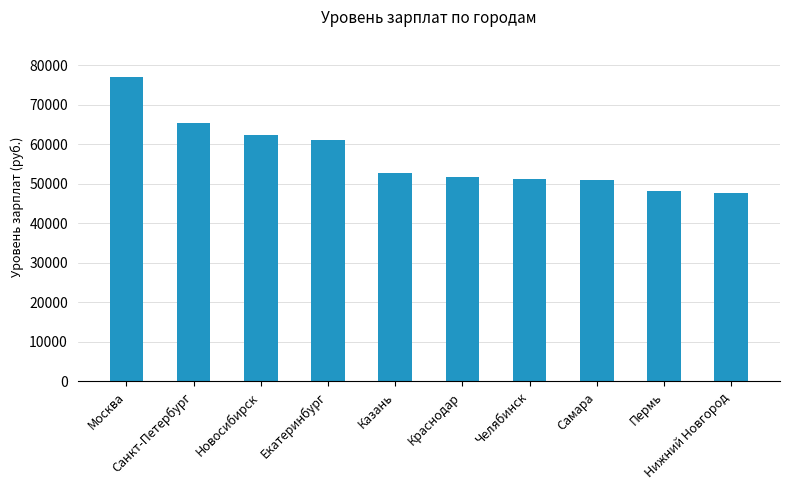

What is the value of the 5th bar from the left?

52580